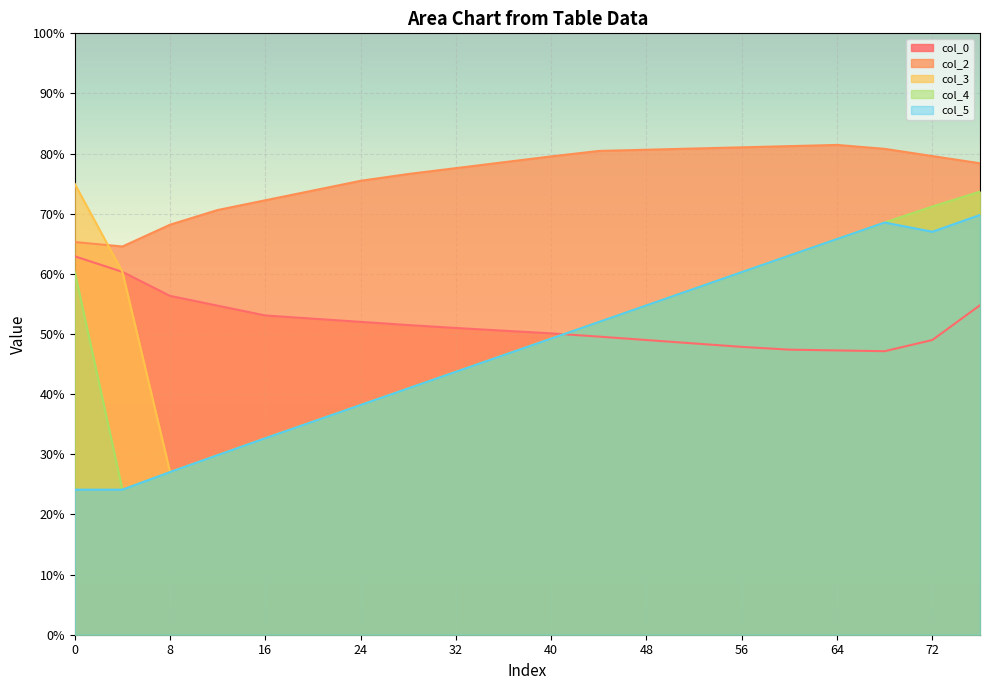

Reading left to right, extract all data points from this chart.

col_0: 62.9	60.3	56.3	54.7	53.1	52.6	52.0	51.5	51.0	50.6	50.1	49.6	49.0	48.4	47.9	47.4	47.3	47.1	49.0	54.8
col_2: 65.3	64.6	68.2	70.6	72.2	73.9	75.5	76.6	77.6	78.6	79.5	80.4	80.6	80.8	81.0	81.2	81.4	80.8	79.6	78.4
col_3: 75.0	60.3	27.0	29.9	32.7	35.4	38.2	41.0	43.7	46.5	49.2	52.0	54.8	57.5	60.3	63.0	65.8	68.5	71.2	73.7
col_4: 60.3	24.1	27.0	29.9	32.7	35.4	38.2	41.0	43.7	46.5	49.2	52.0	54.8	57.5	60.3	63.0	65.8	68.5	71.2	73.7
col_5: 24.1	24.1	27.0	29.9	32.7	35.4	38.2	41.0	43.7	46.5	49.2	52.0	54.8	57.5	60.3	63.0	65.8	68.5	67.0	69.8